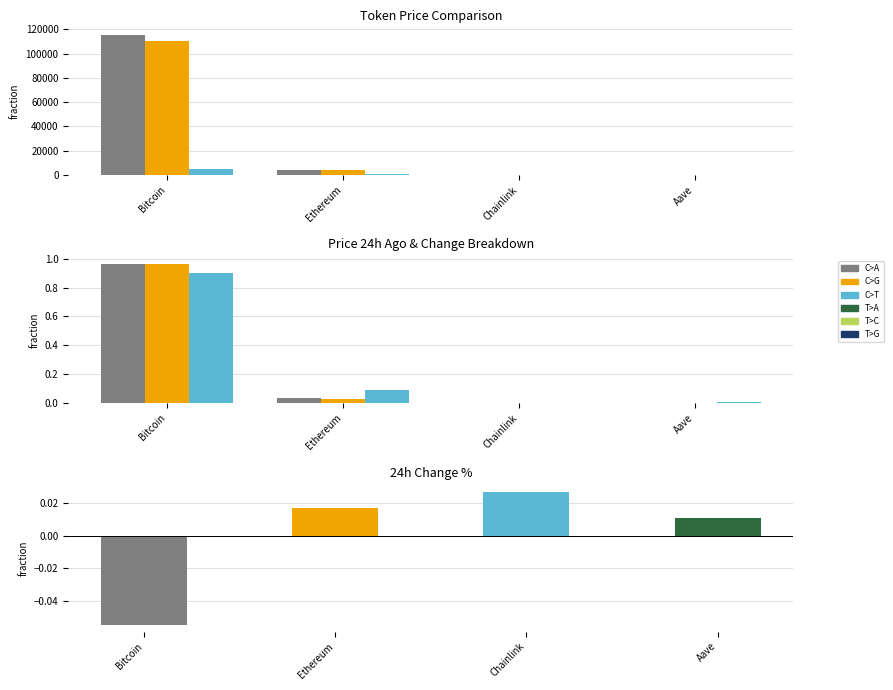

What is the average value of the price24hAgo series?

0.2